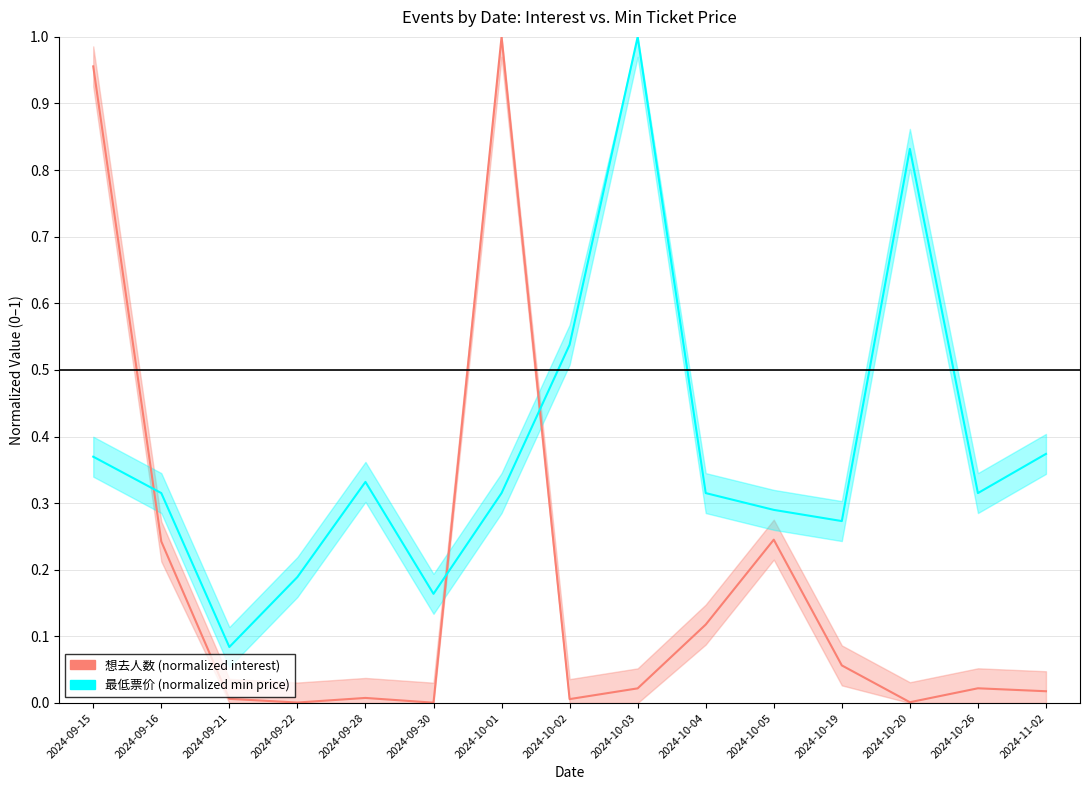

Rank the series at 2024-10-02 from lowest to highest value.

想去人数 (normalized), 最低票价 (normalized)